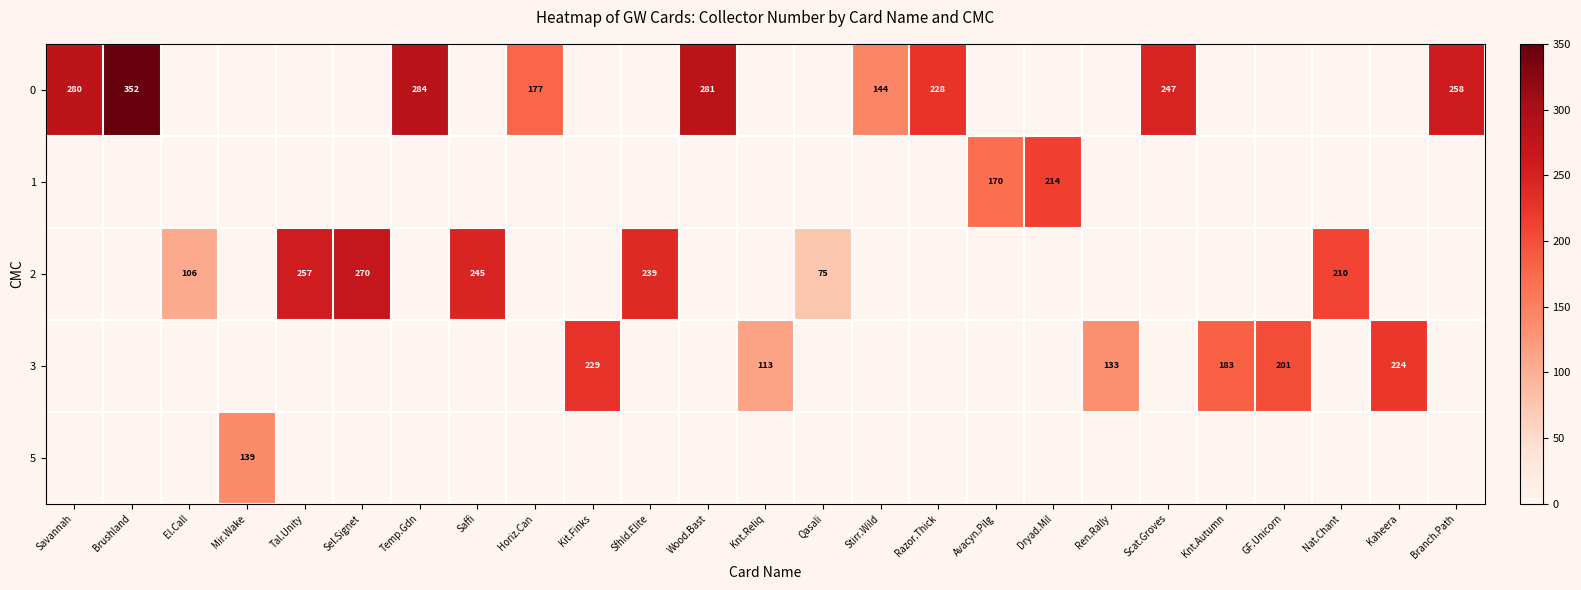

How many series are shown in this chart?

5